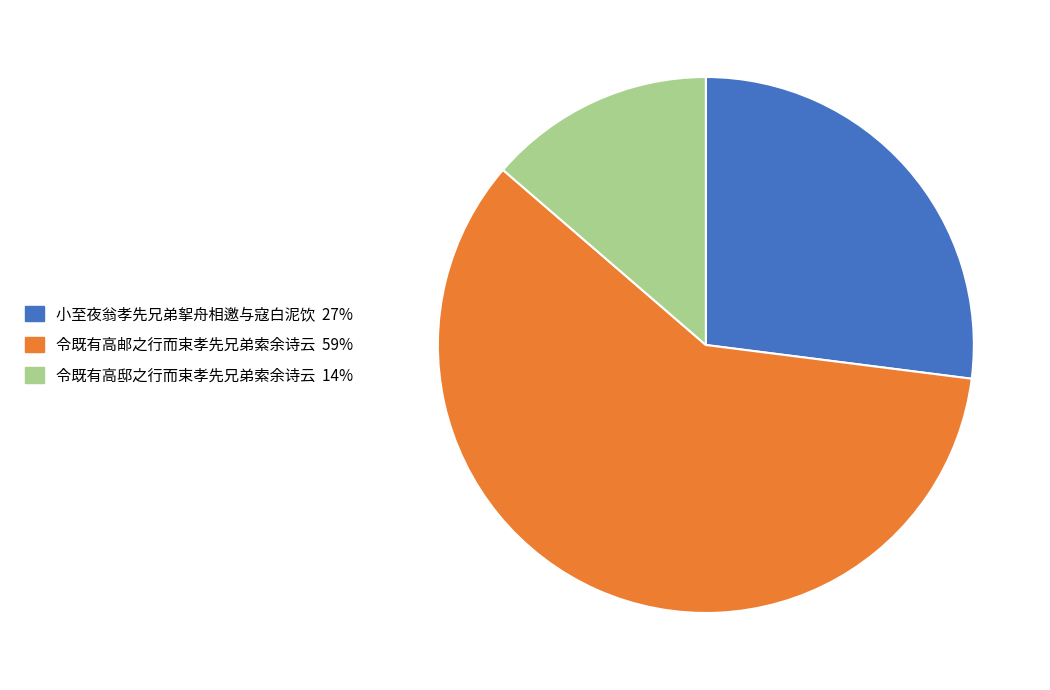

Is the sum of 令既有高邸之行而束孝先兄弟索余诗云 and 令既有高邮之行而束孝先兄弟索余诗云 greater than half?

Yes